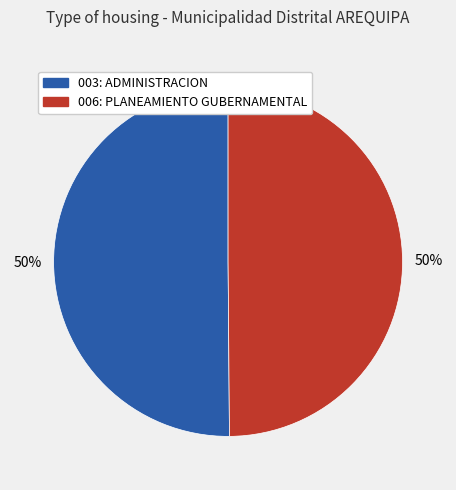

To the nearest percent, what is the average slice percentage?

50%